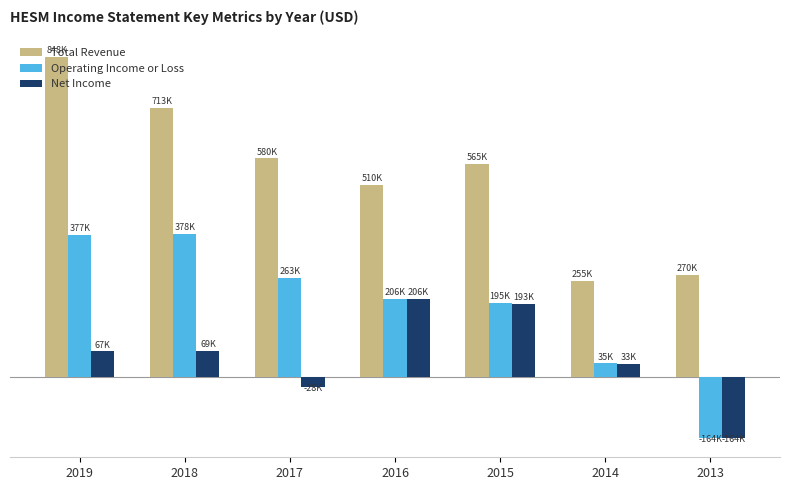

The value of Total Revenue at 2014 is 254800. True or false?

True